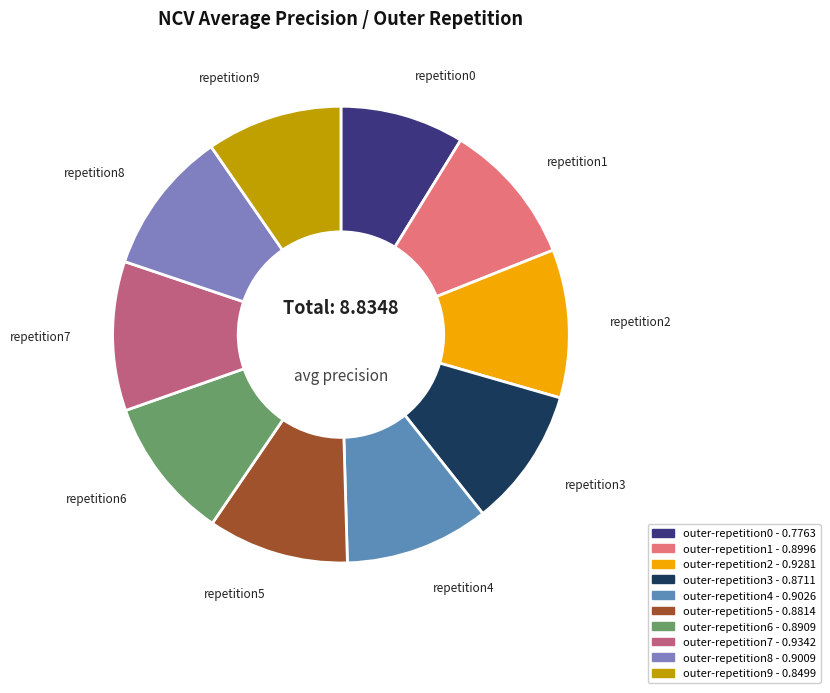

How many segments does this pie chart have?

10